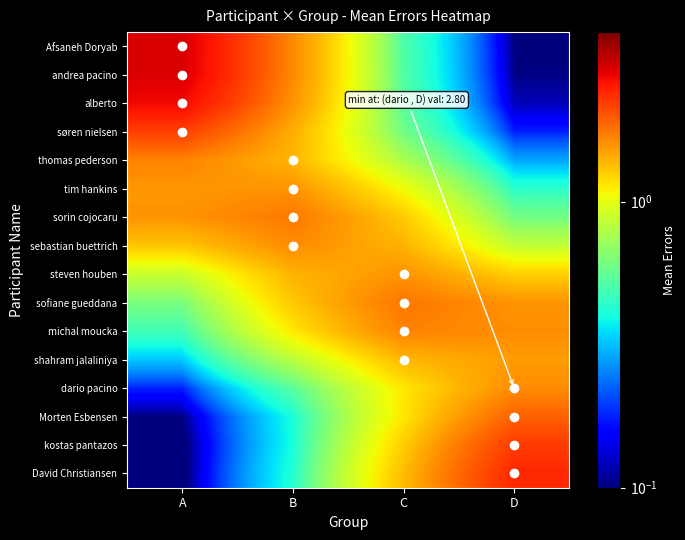

At which category does the chart reach its minimum across all series?

A